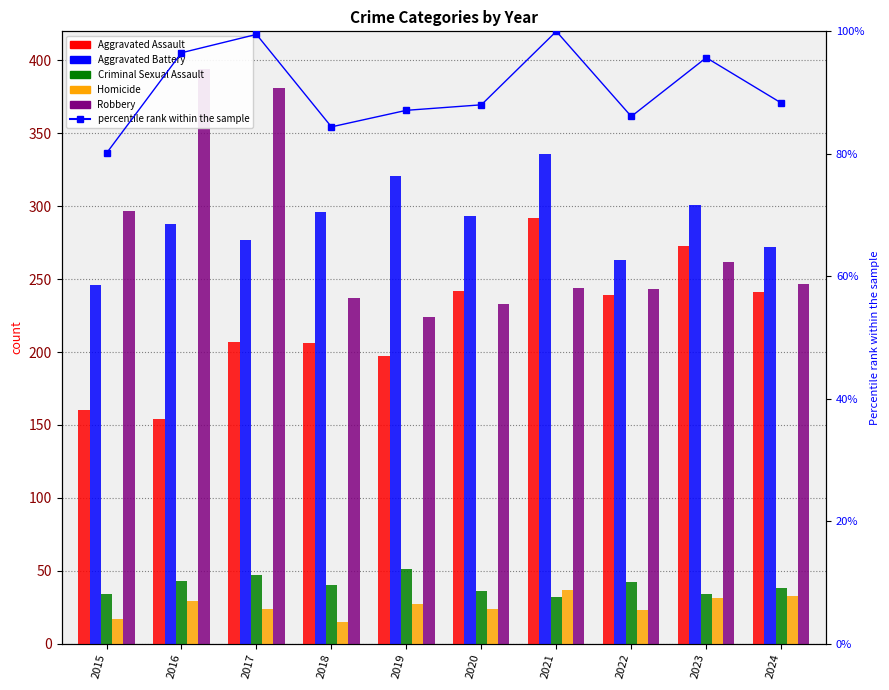

Which series changed the most between 2021 and 2022?

Aggravated Battery